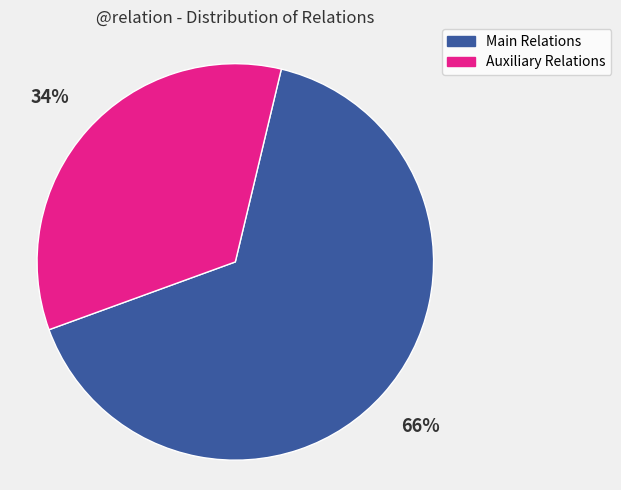

Rank the categories by value from highest to lowest.

Main Relations, Auxiliary Relations